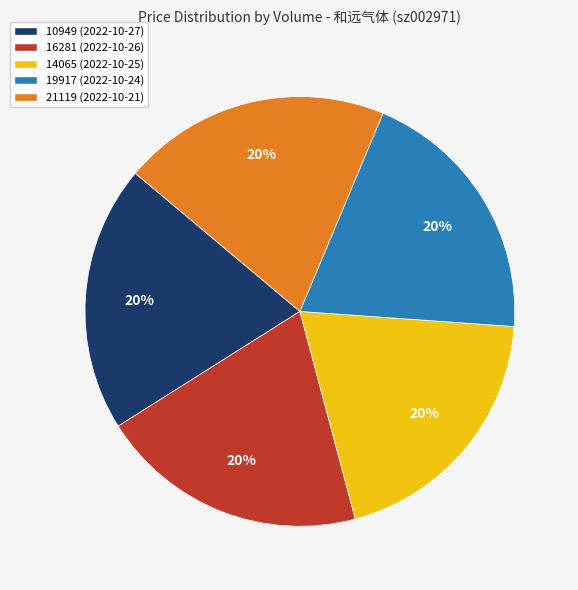

What is the ratio of the value at 10949 (2022-10-27) to the value at 19917 (2022-10-24)?

1.0